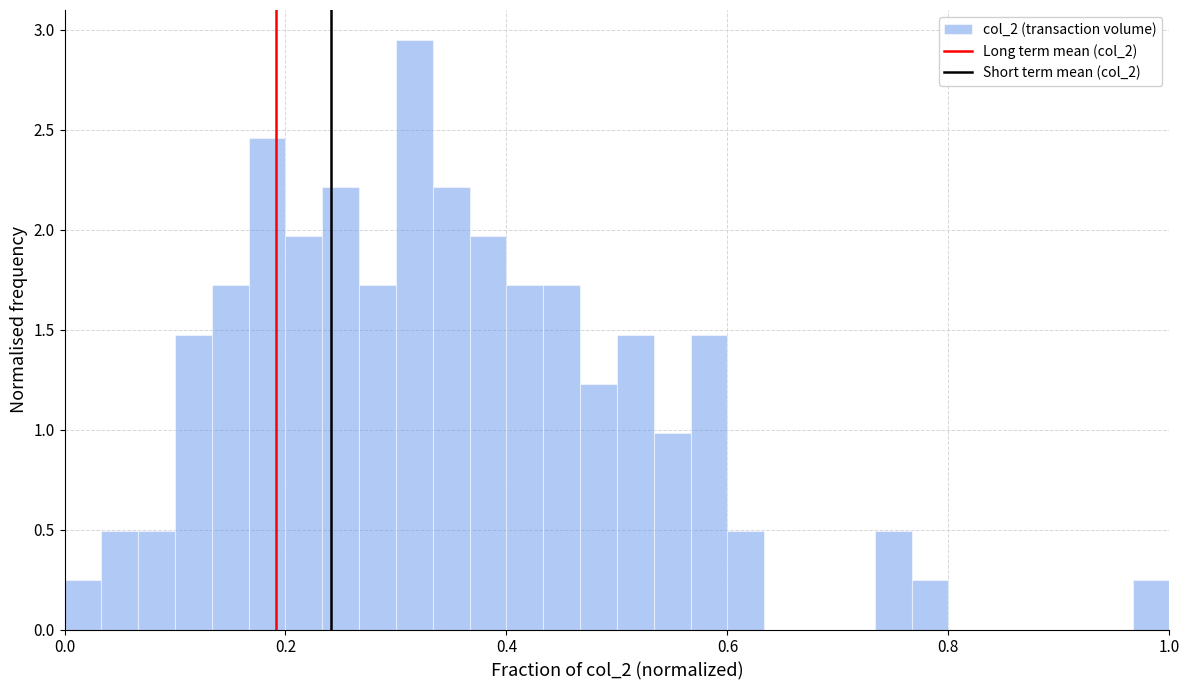

Around what value on the x-axis is the tallest bar? Give the approximate position of its centre, as read against the axis.

0.32